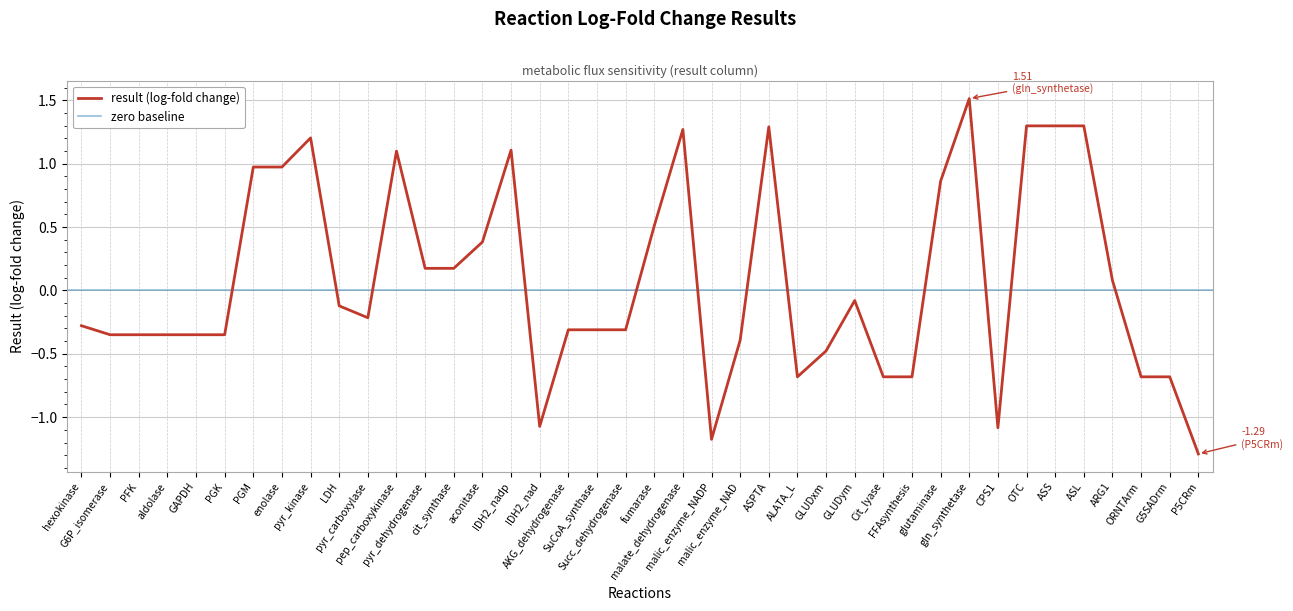

List the labels in order of value, smallest first.

P5CRm, malic_enzyme_NADP, CPS1, IDH2_nad, ALATA_L, Cit_lyase, FFAsynthesis, G5SADrm, ORNTArm, GLUDxm, malic_enzyme_NAD, PFK, G6P_isomerase, PGK, GAPDH, aldolase, Succ_dehydrogenase, SuCoA_synthase, AKG_dehydrogenase, hexokinase, pyr_carboxylase, LDH, GLUDym, ARG1, cit_synthase, pyr_dehydrogenase, aconitase, fumarase, glutaminase, enolase, PGM, pep_carboxykinase, IDH2_nadp, pyr_kinase, malate_dehydrogenase, ASPTA, ASL, ASS, OTC, gln_synthetase